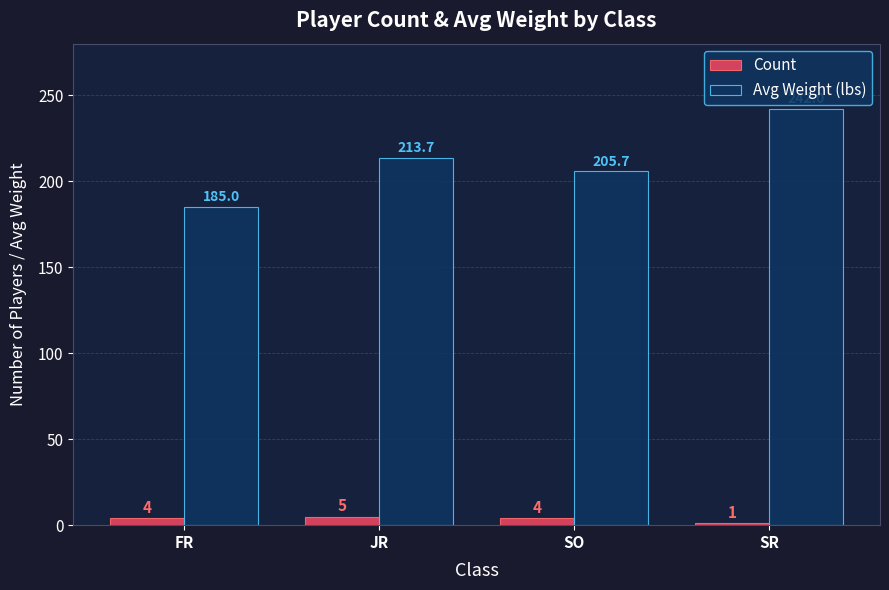

At which label does Count reach its peak?

JR